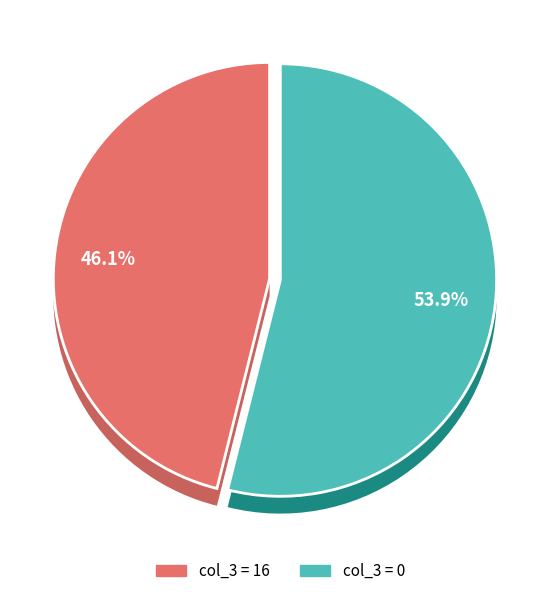

True or false: 16 accounts for 1% of the total.

False